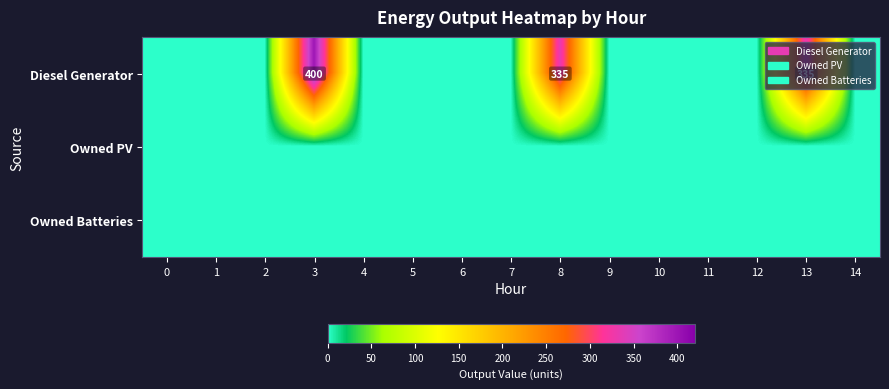

Which series changed the most between 4 and 7?

Diesel Generator